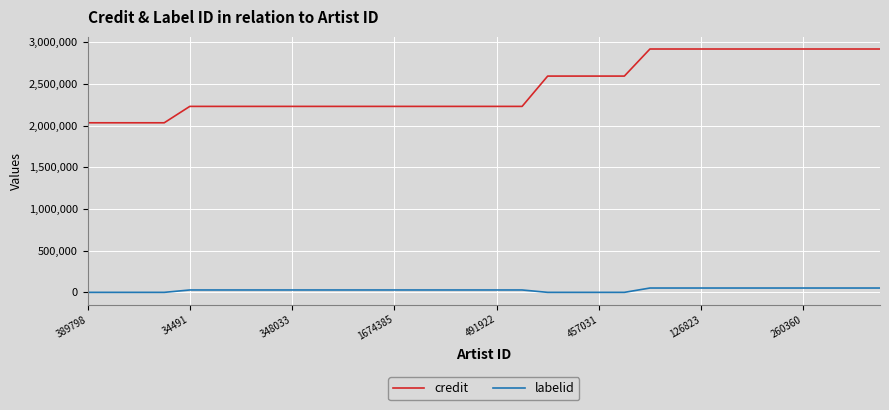

Which series has the largest range (max minus min)?

credit